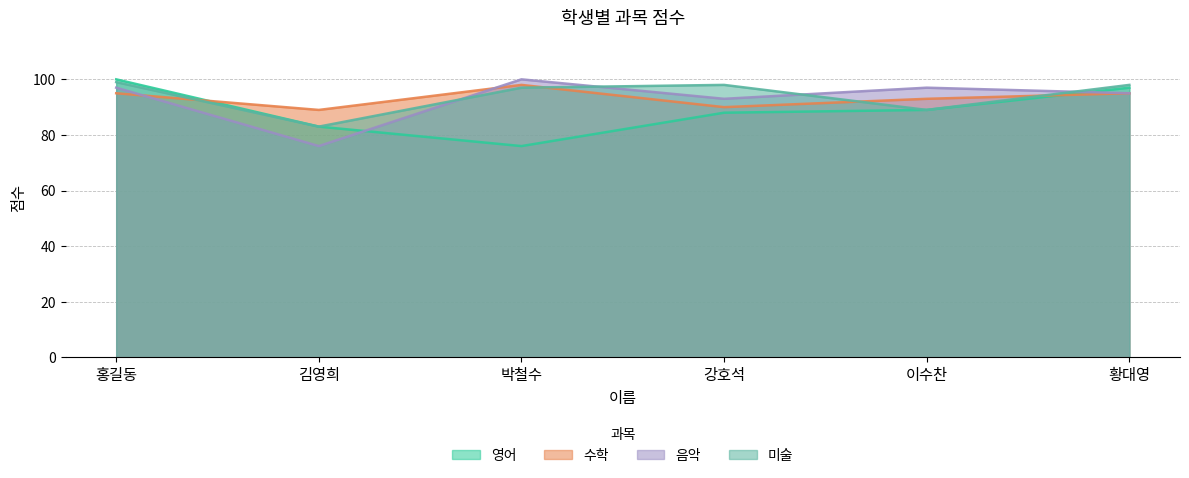

Which category has the highest value in the 영어 series?

홍길동